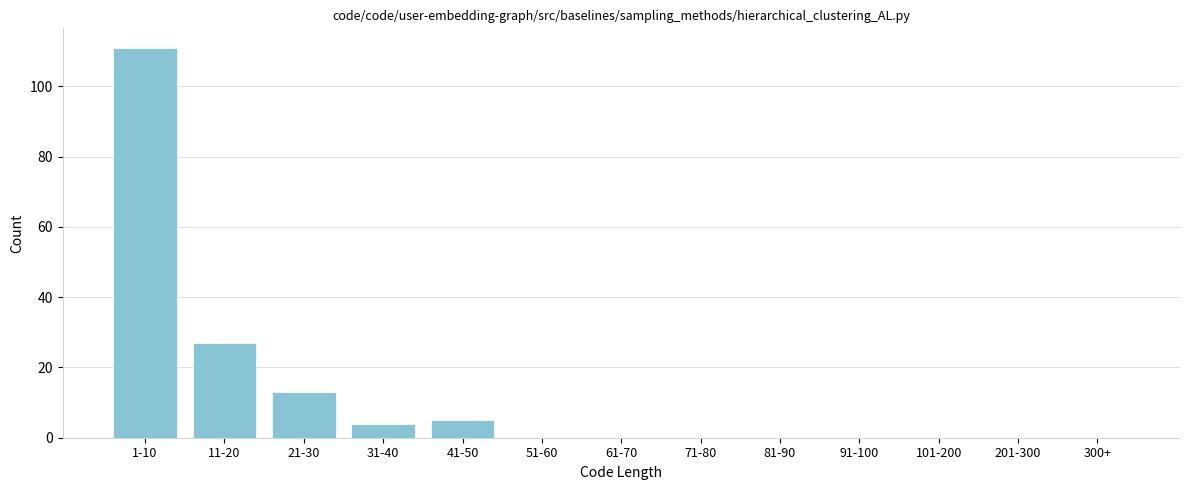

Reading left to right, extract all data points from this chart.

1-10=111	11-20=27	21-30=13	31-40=4	41-50=5	51-60=0	61-70=0	71-80=0	81-90=0	91-100=0	101-200=0	201-300=0	300+=0